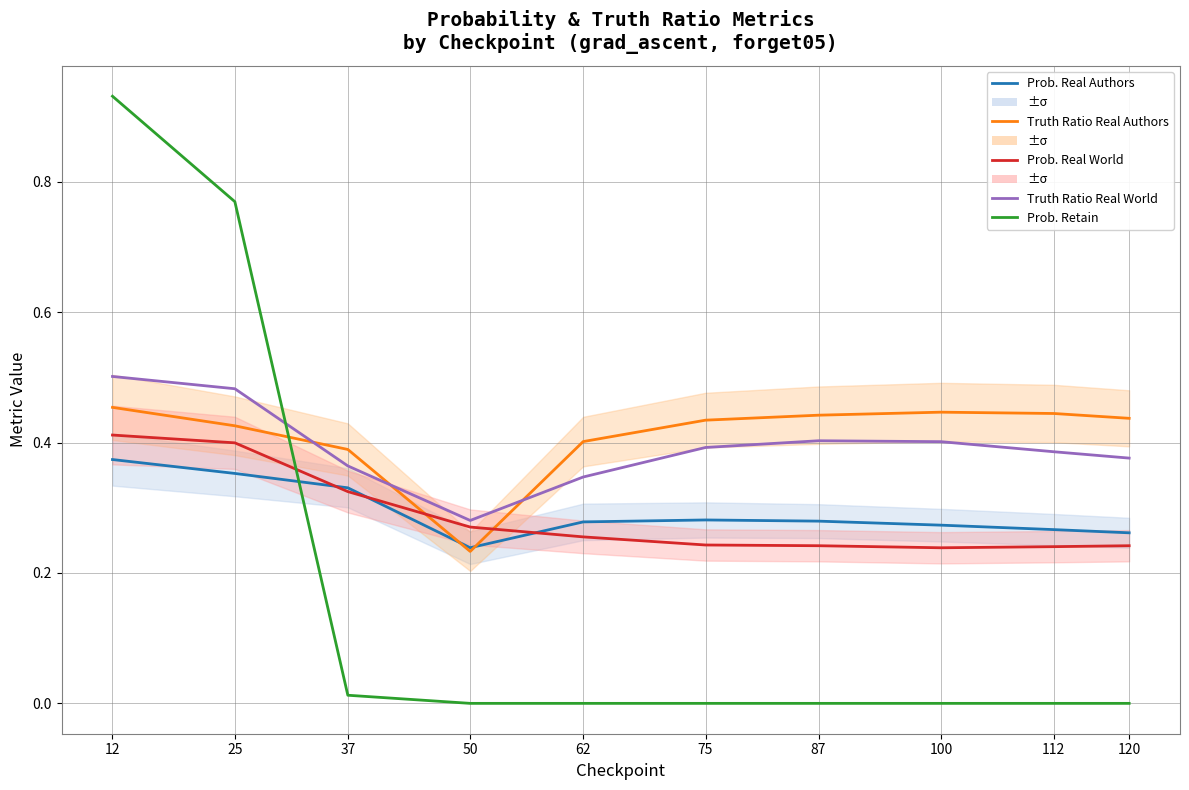

How many lines are shown in the chart?

5